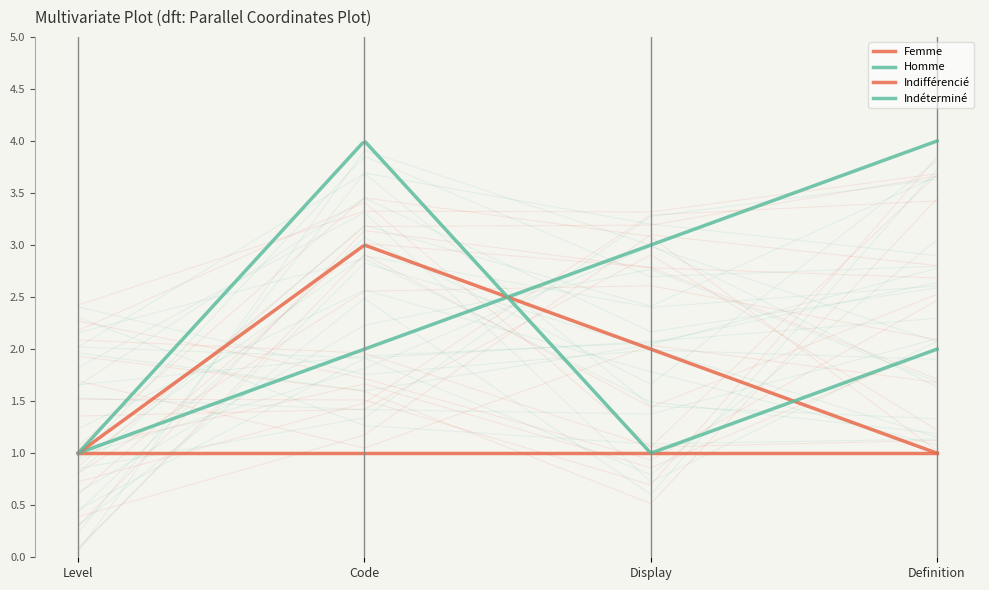

Which series has the largest total across all categories?

Homme